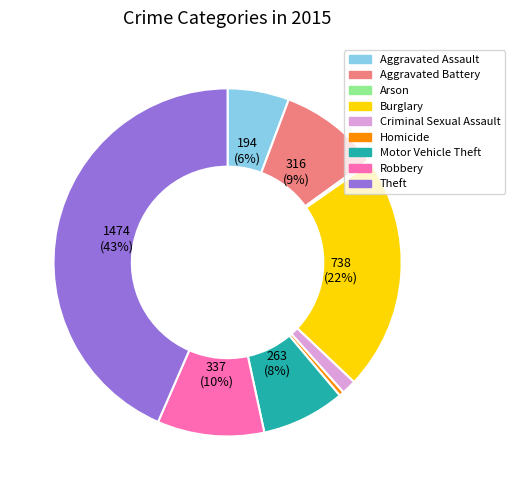

Combined, do Burglary and Homicide account for over 50%?

No